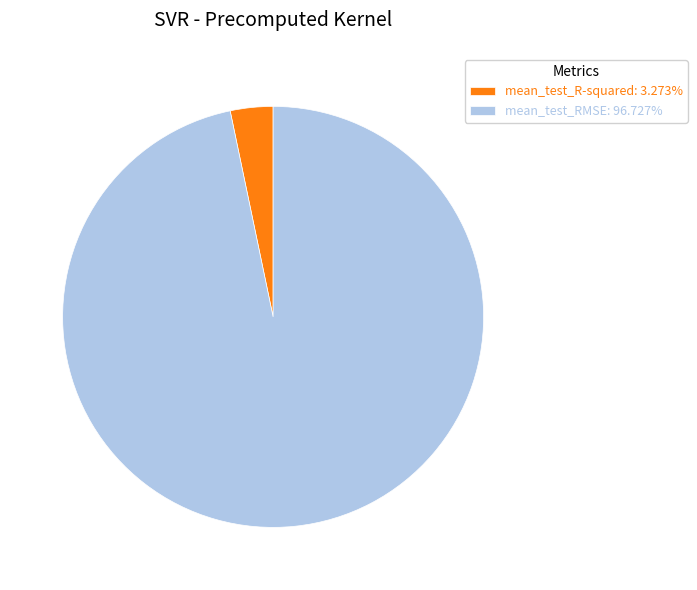

The mean_test_R-squared slice represents 9% of the pie. True or false?

False